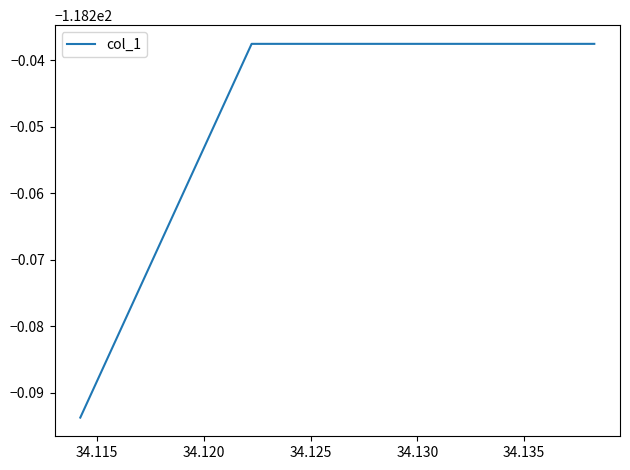

Does the chart have visible grid lines?

No